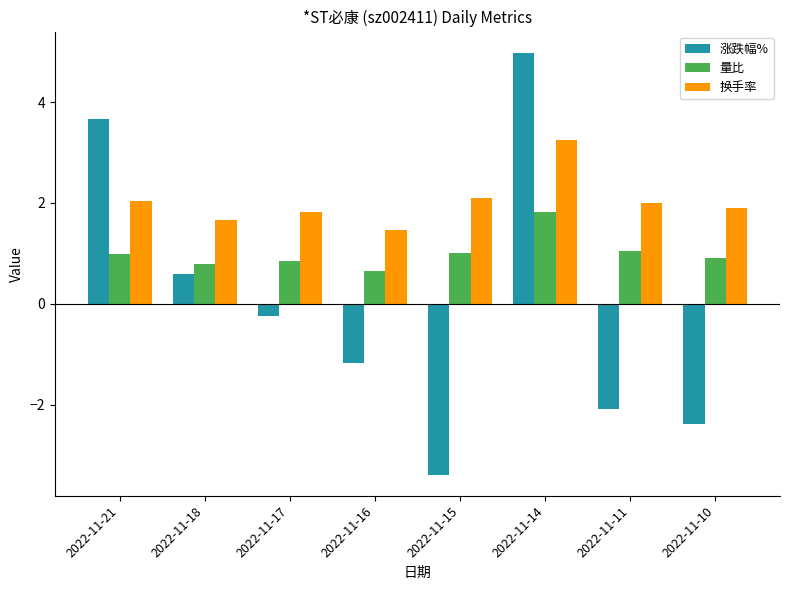

What is the minimum value for 量比?

0.7